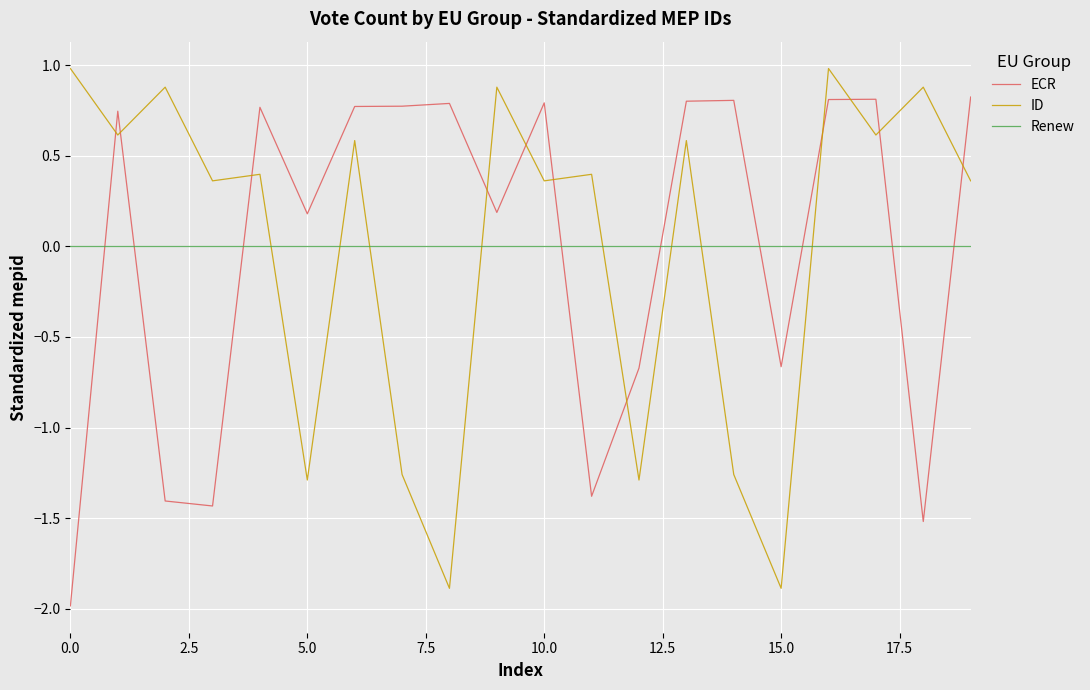

Does the chart have visible grid lines?

Yes